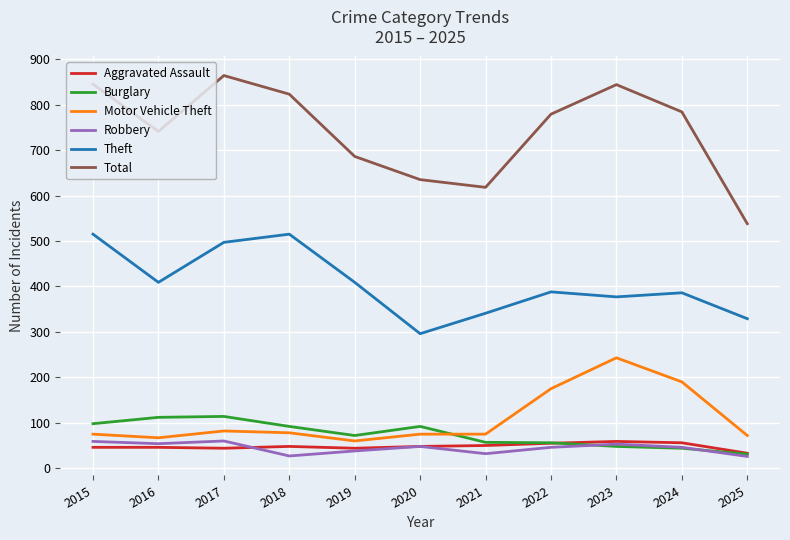

True or false: Robbery has a value of 26 at 2025.

True